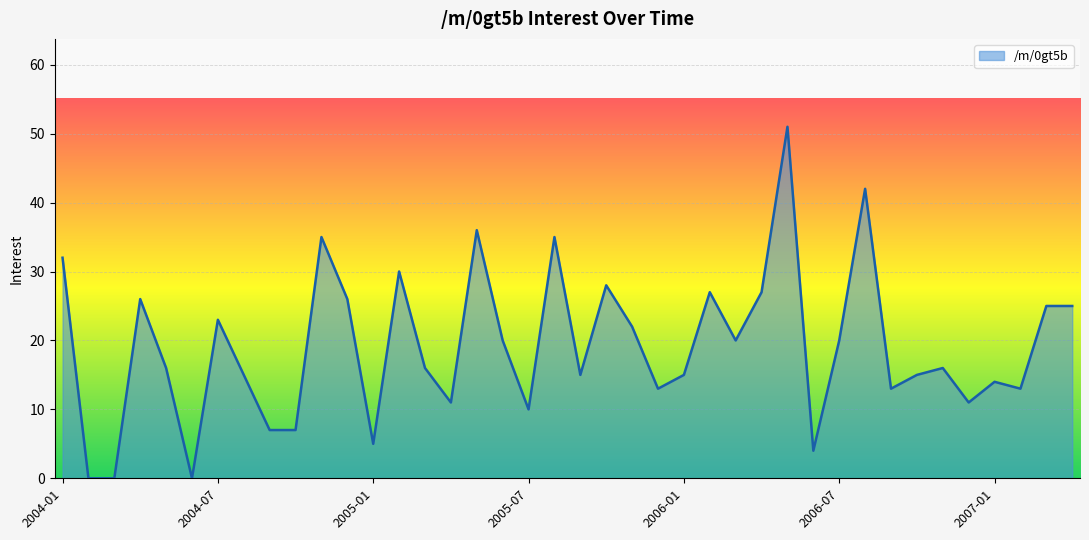

What is the greatest value displayed?

51